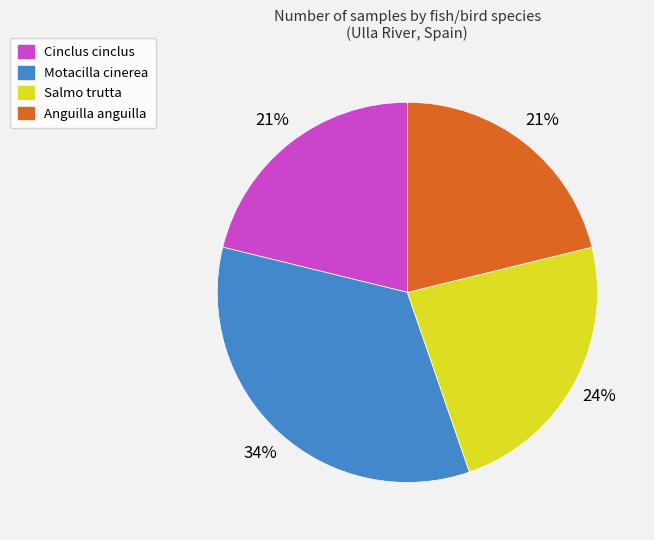

Do Salmo trutta and Cinclus cinclus together represent more than half of the pie?

No